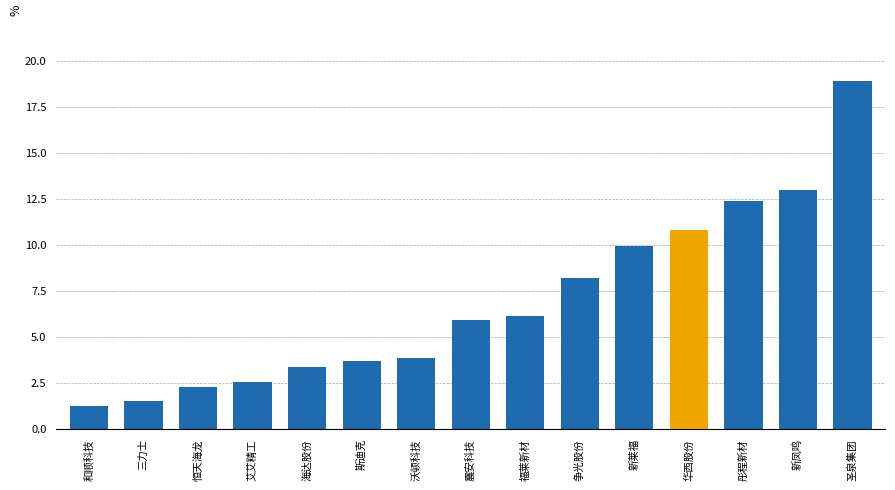

What is the smallest value displayed?

1.2